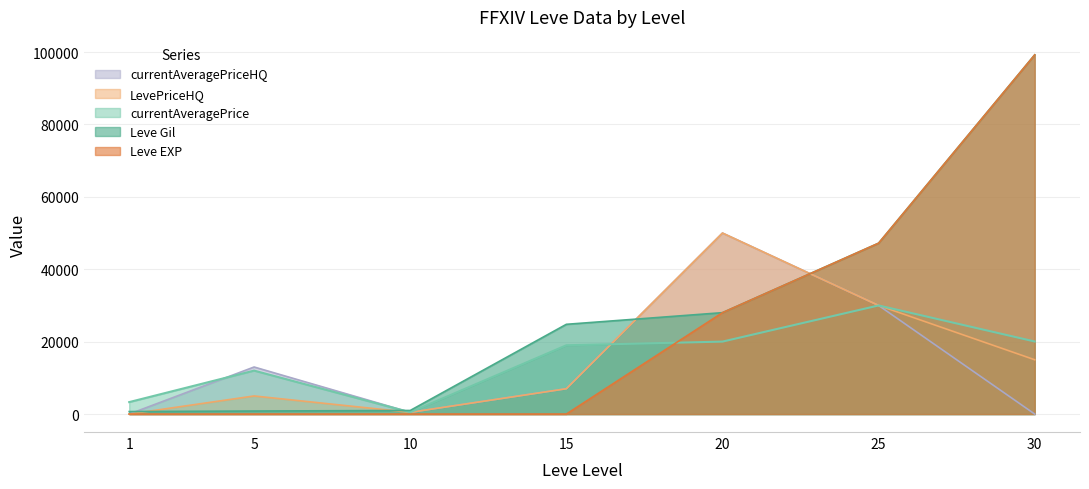

Which series ends up on top after the final intersection of currentAveragePrice and Leve EXP?

Leve EXP